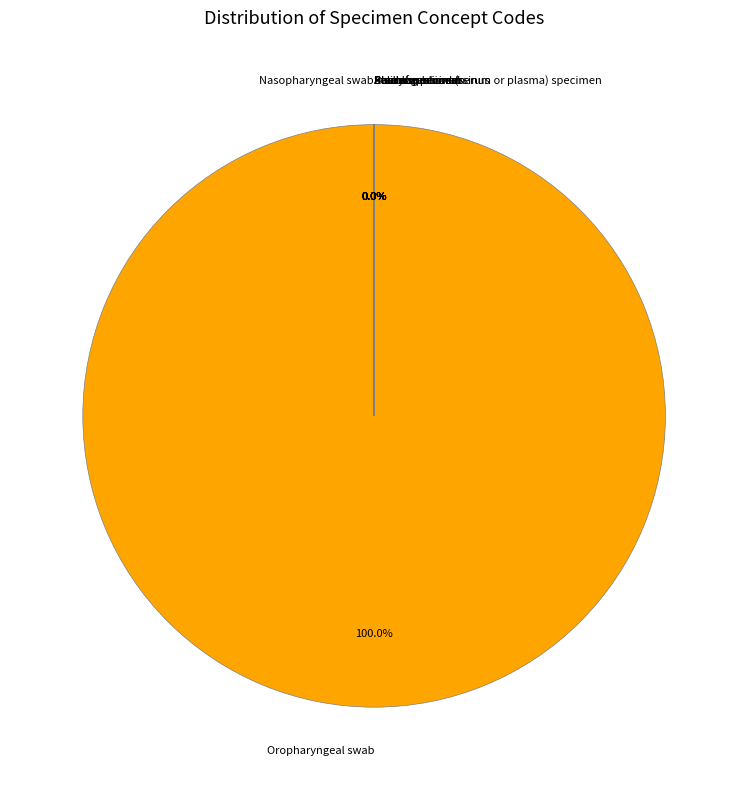

To the nearest percent, what is the average slice percentage?

11%